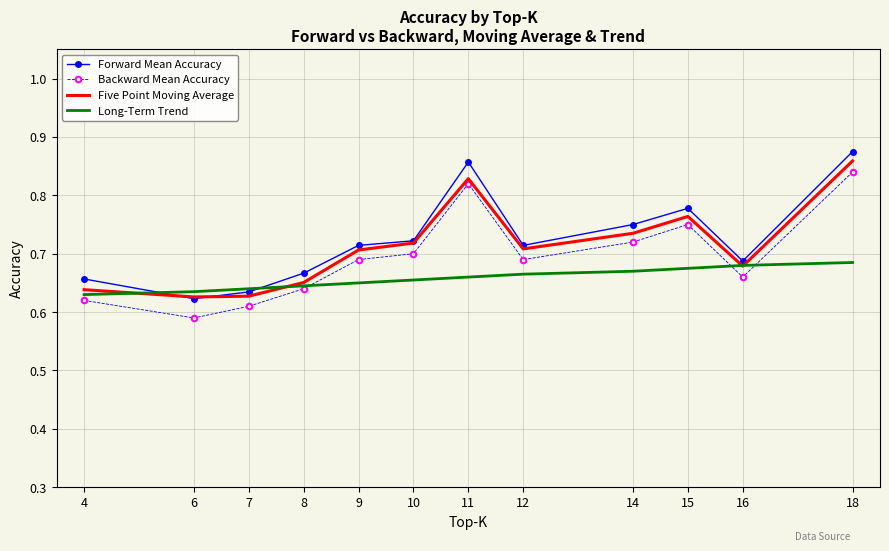

In Five Point Moving Average, how many points are higher than both neighbors (excluding endpoints)?

2